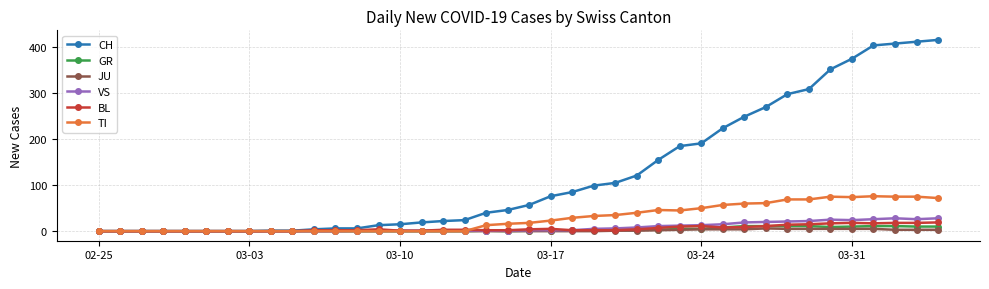

True or false: BL has more than 1 interior local peaks.

True